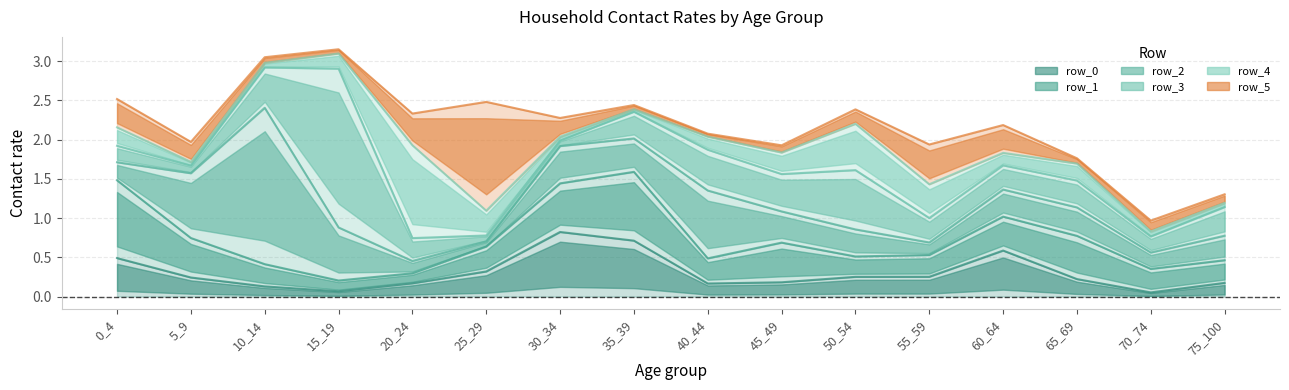

Rank the series at 40_44 from highest to lowest value.

row_2, row_3, row_1, row_4, row_0, row_5